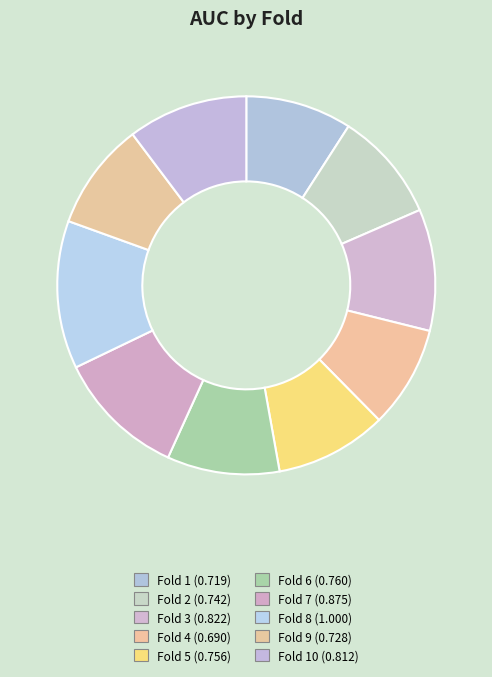

How many slices are in this pie chart?

10